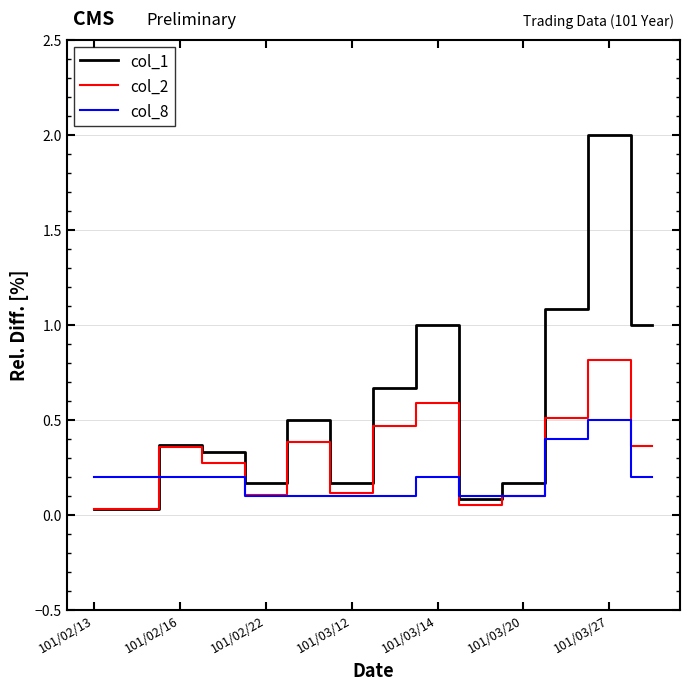

What is the highest value of the col_2 series?

0.8